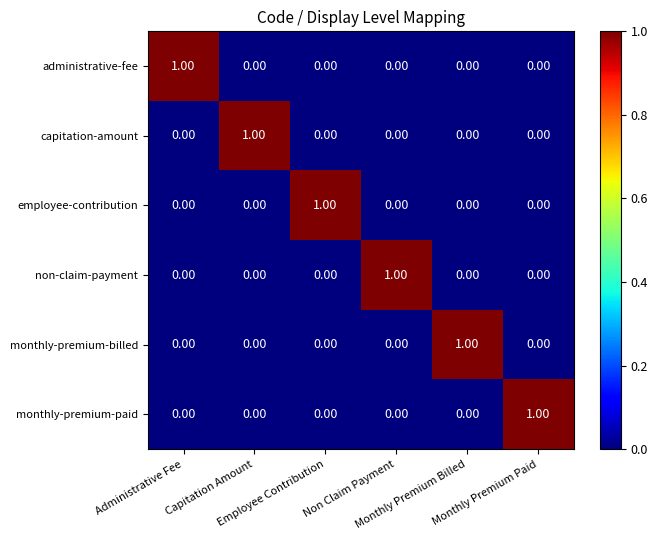

At how many categories does at least one series exceed 0?

6